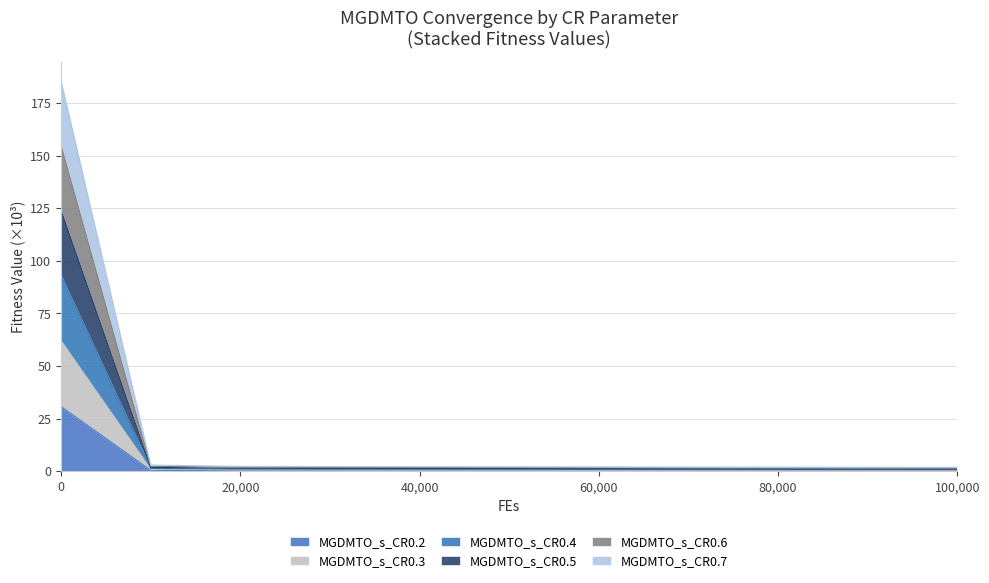

What is the difference between the highest and lowest values at 90000?

1.7